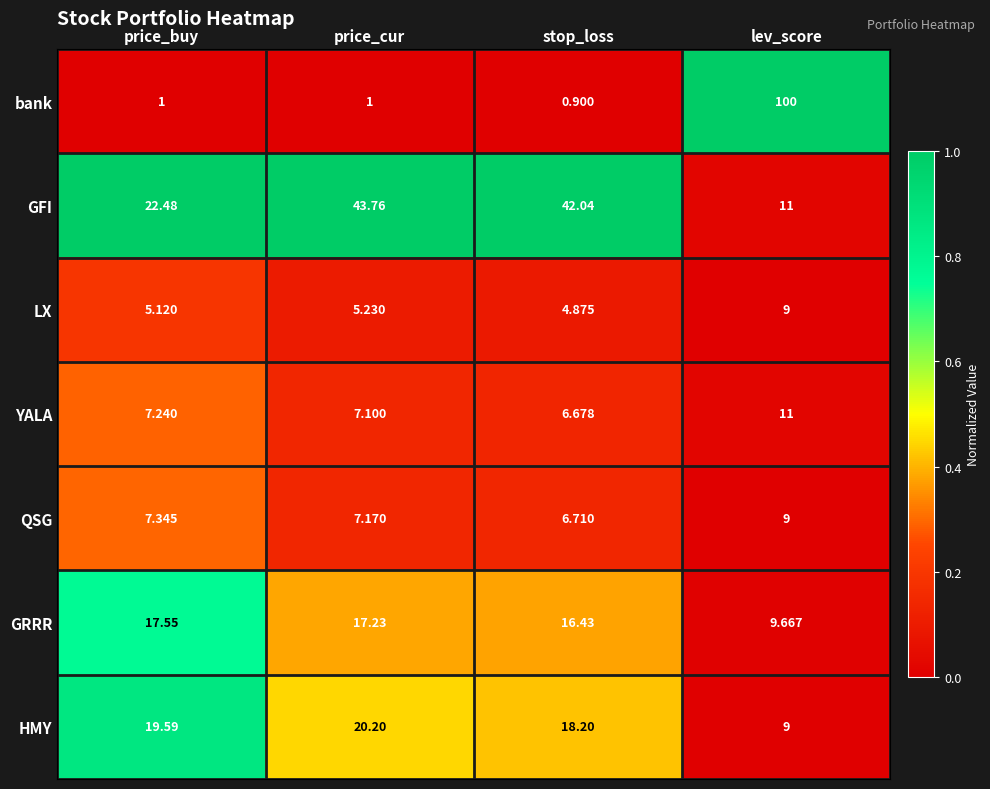

Which category has the lowest value across all series?

stop_loss